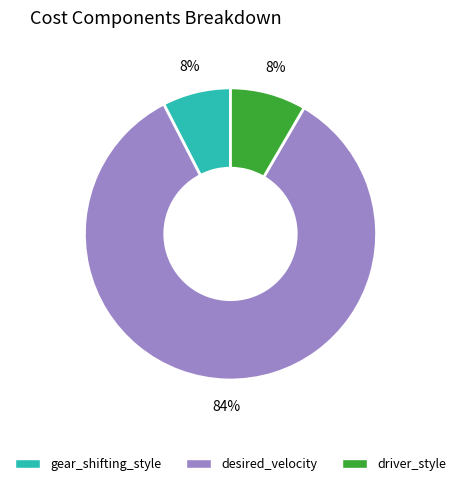

Do desired_velocity and gear_shifting_style together represent more than half of the pie?

Yes